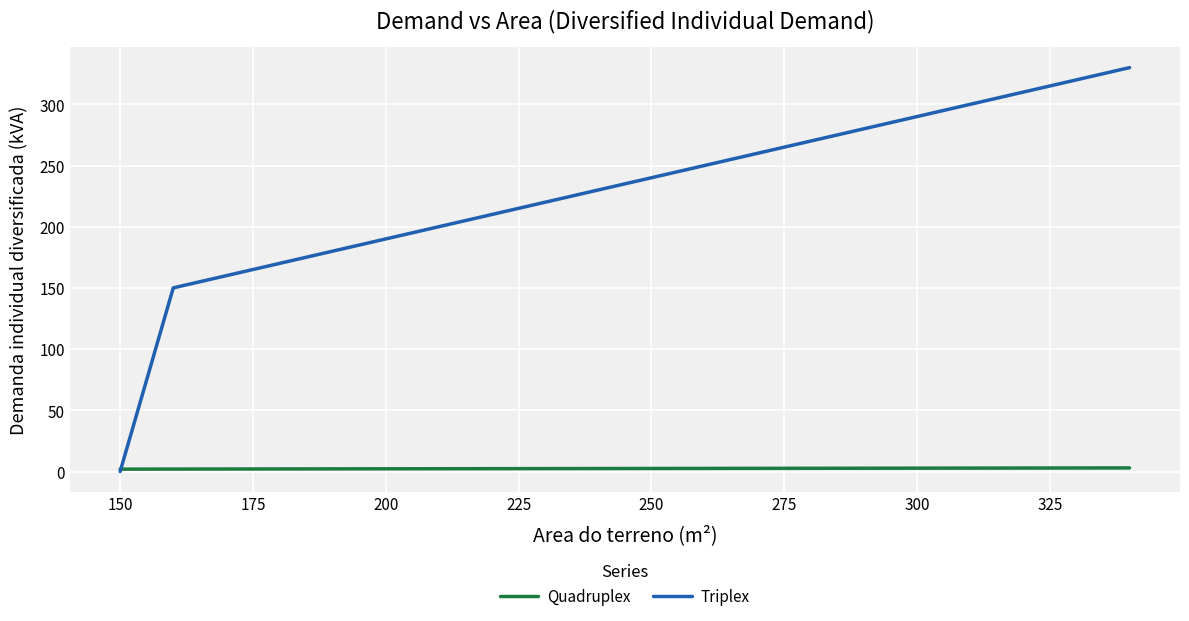

List the series in order of their overall mean, highest first.

Triplex, Quadruplex